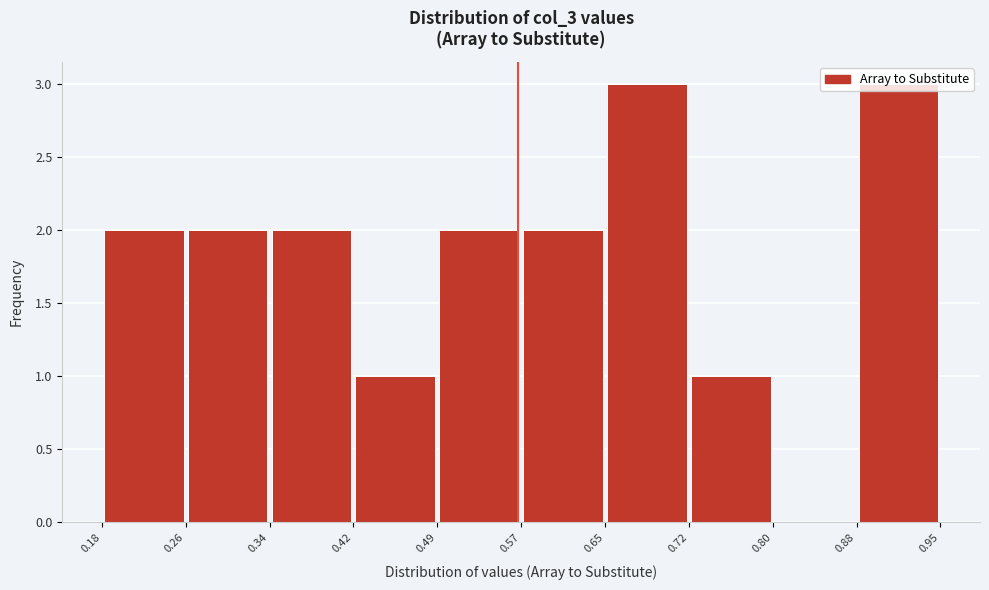

Reading left to right, transcribe this chart: for each bar, give the range it covers on the x-axis and its height. The values are not printed on the chart, so give them approximately, as read against the axis.

0.18 to 0.26: 2
0.26 to 0.34: 2
0.34 to 0.42: 2
0.42 to 0.49: 1
0.49 to 0.57: 2
0.57 to 0.65: 2
0.65 to 0.72: 3
0.72 to 0.80: 1
0.80 to 0.88: 0
0.88 to 0.95: 3